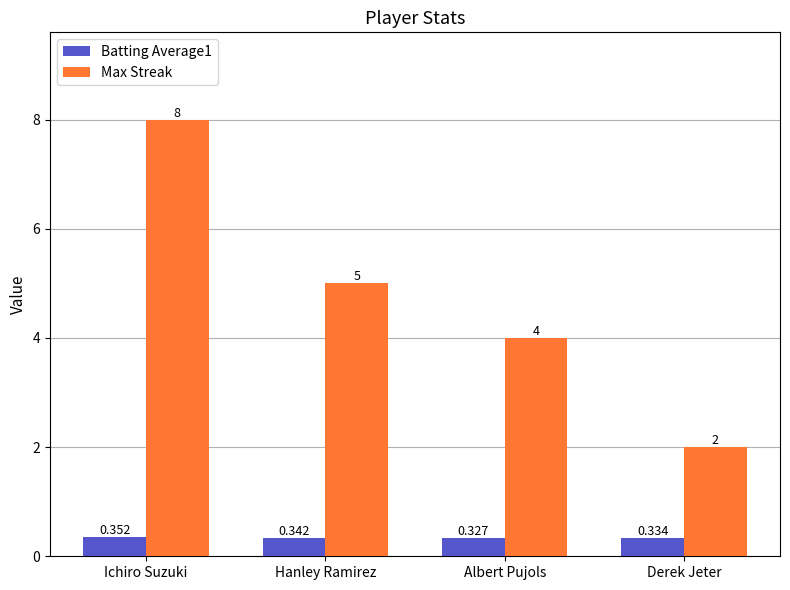

Which category has the lowest value across all series?

Albert Pujols